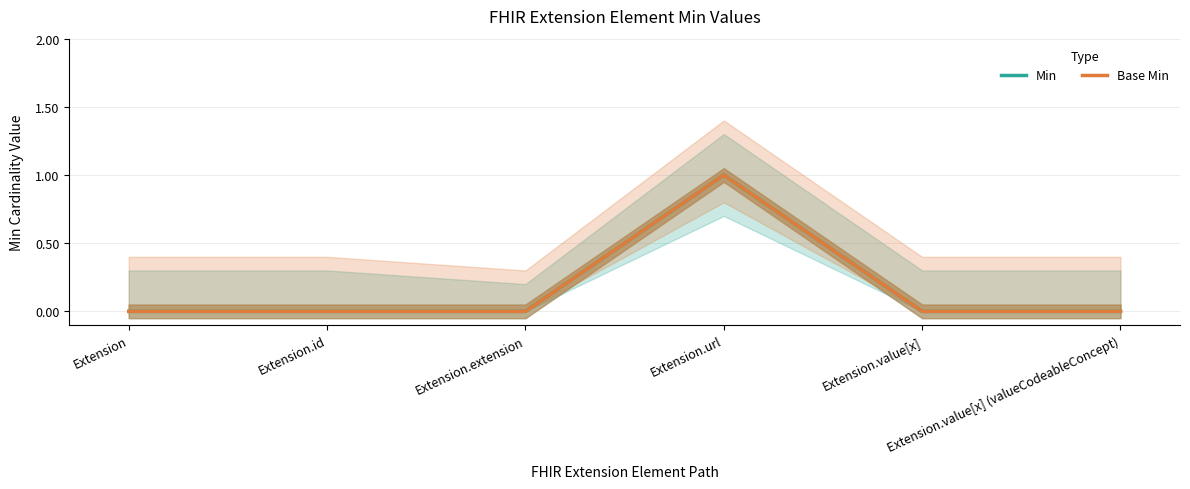

Between Extension.extension and Extension.value[x], which is larger?

Extension.extension